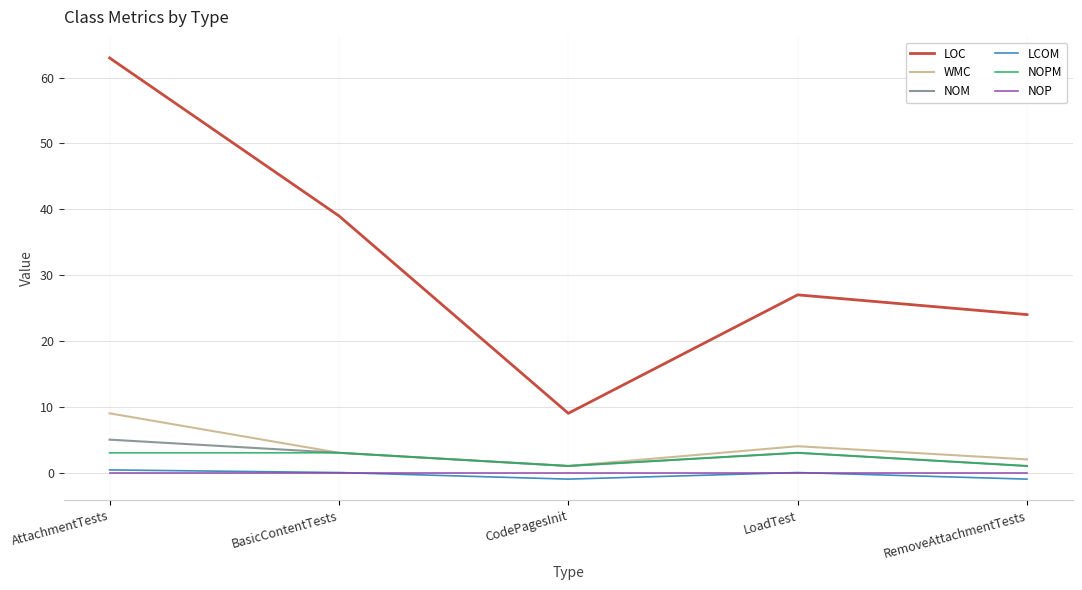

Which series has the widest spread of values?

LOC